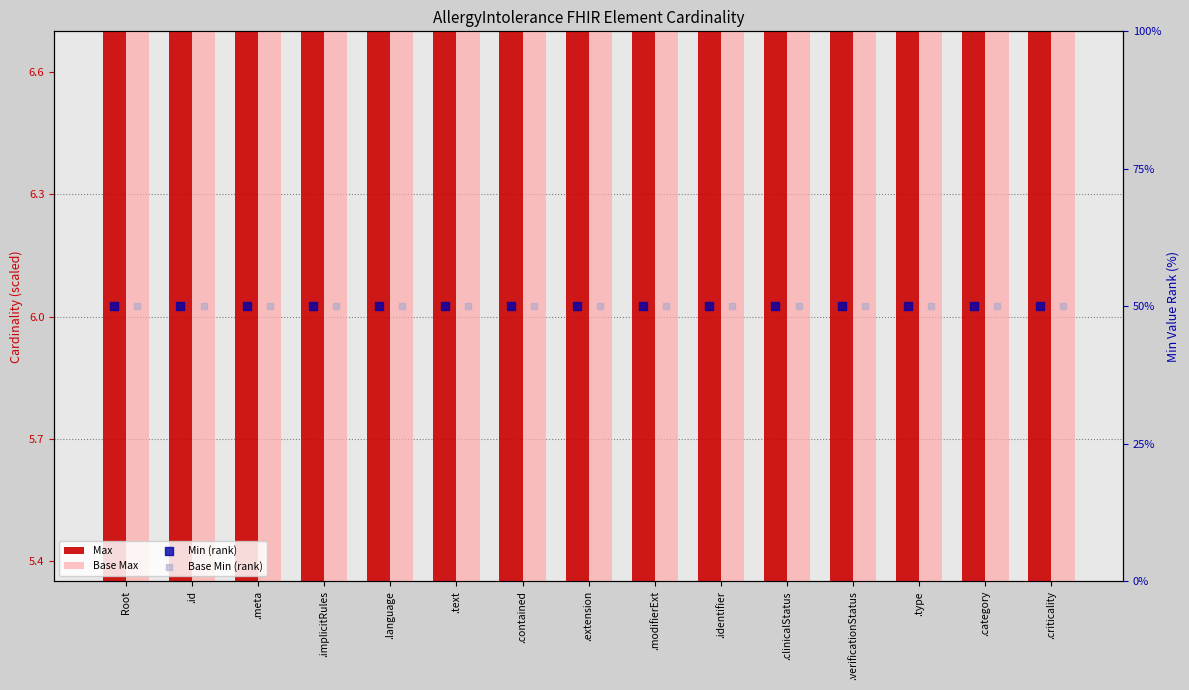

What are all the series names shown in the legend?

Max, Base Max, Min (rank), Base Min (rank)